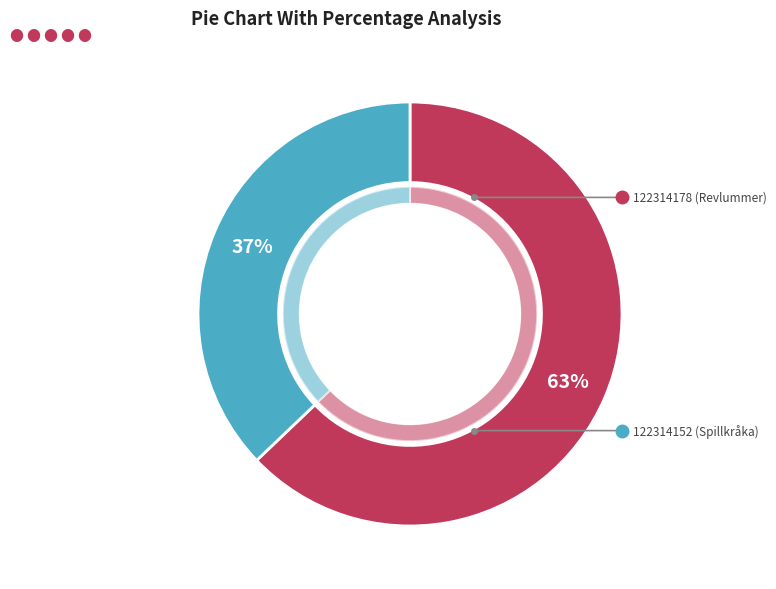

What percentage is the 122314152 (Spillkråka) slice, to the nearest percent?

37%